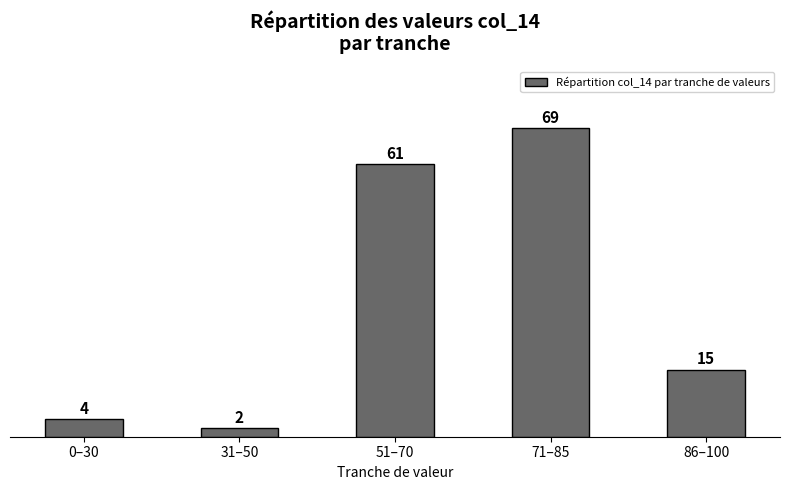

What is the minimum value shown in the chart?

2